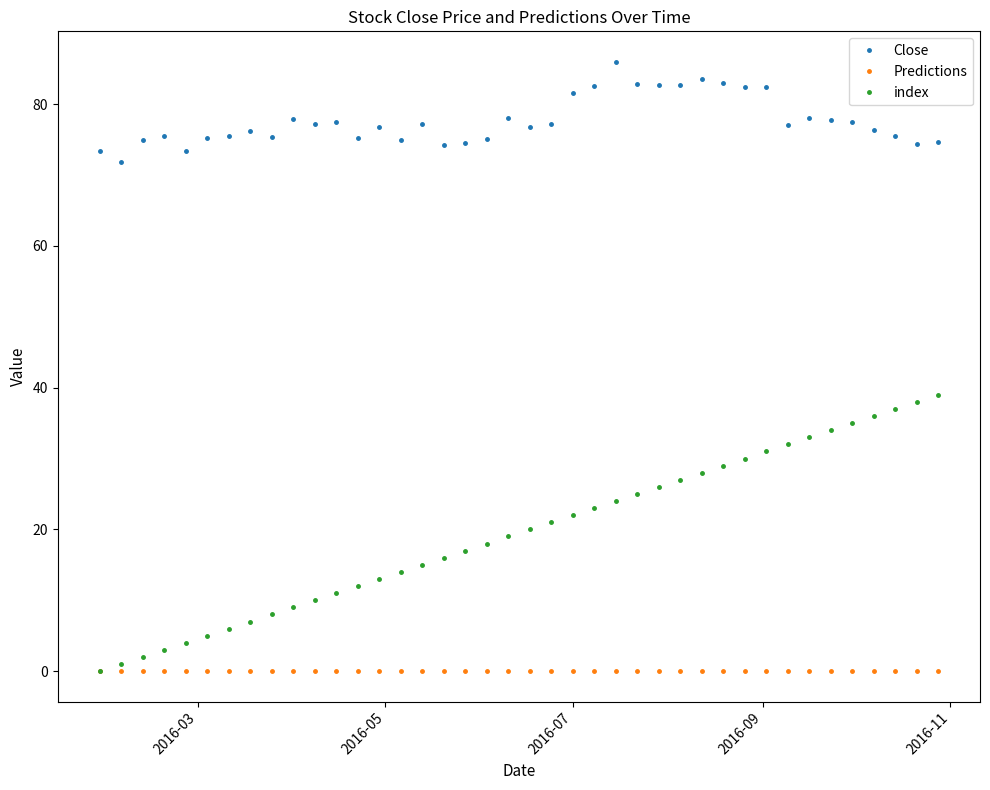

Which series has the widest spread of values?

index